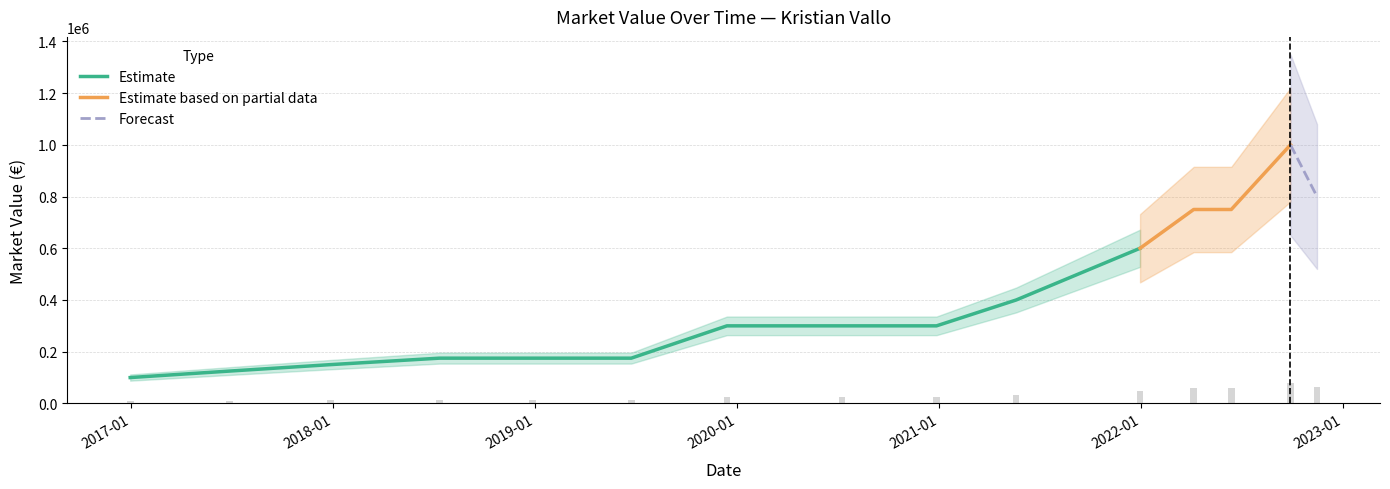

Which label corresponds to the largest value in the chart?

2022-09-28